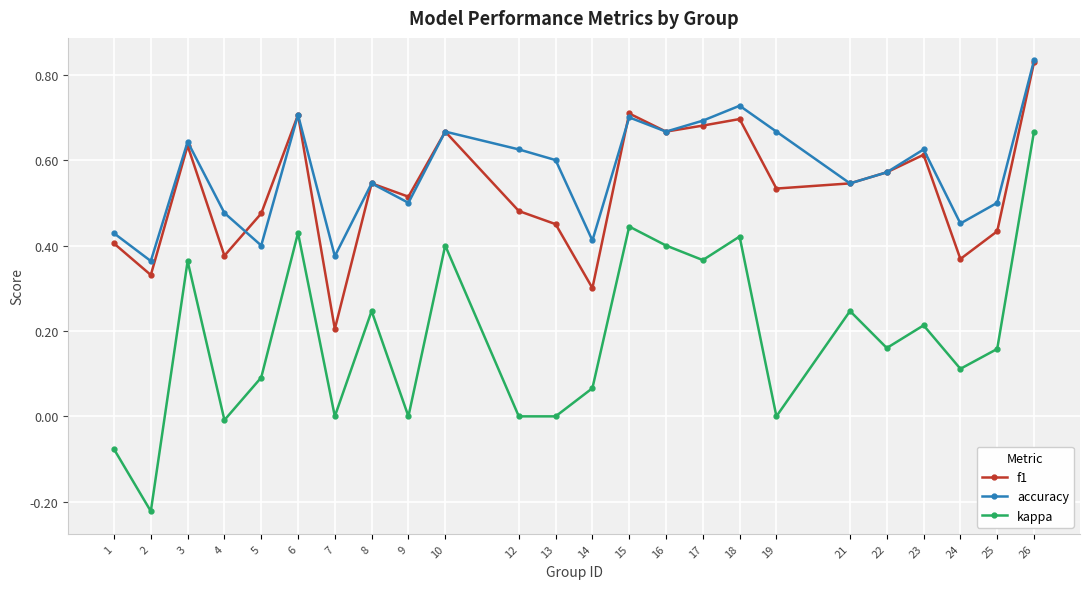

The value of kappa at 21 is 0.2. True or false?

True